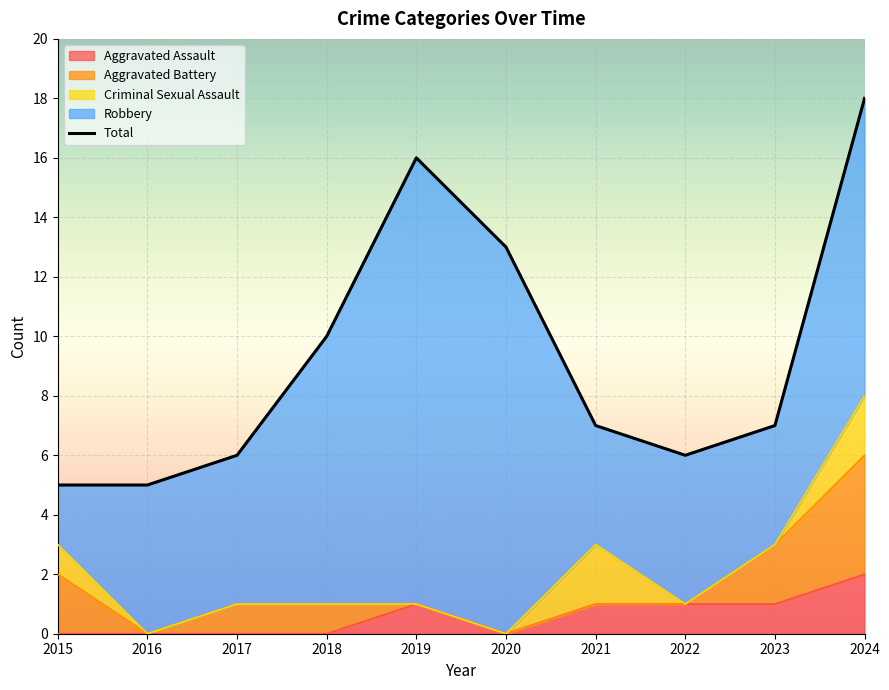

The value of Aggravated Assault at 2015 is 0. True or false?

True